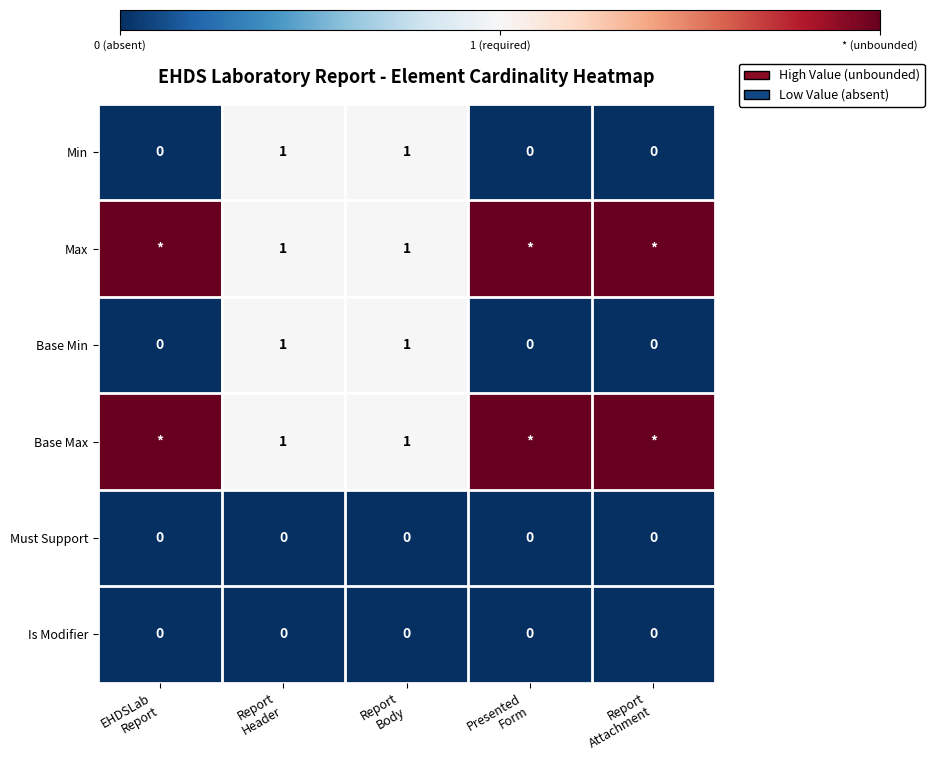

Count the Base Min values in the range 0 to 1.

5